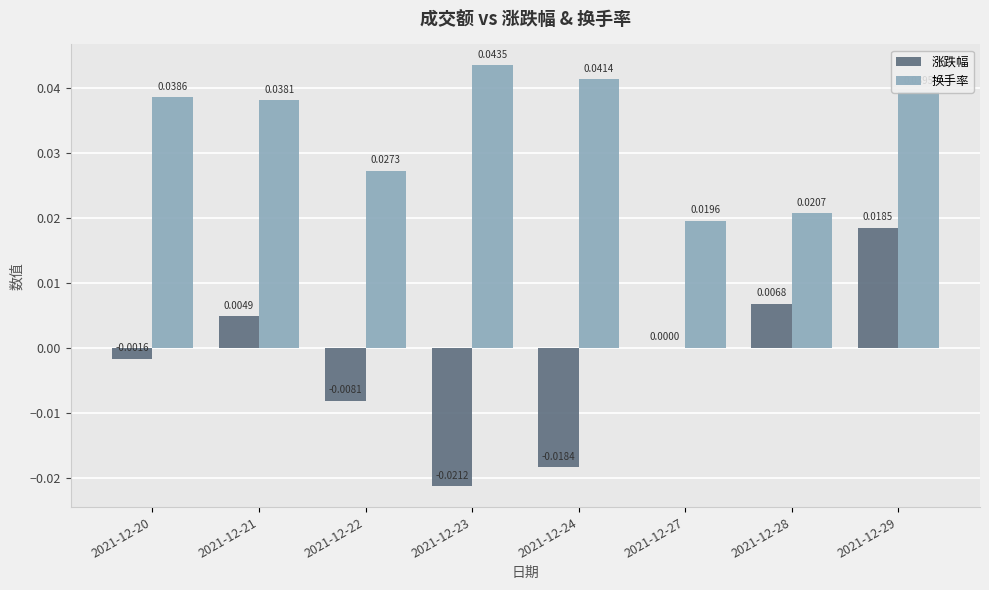

Which label corresponds to the largest value in the chart?

2021-12-23